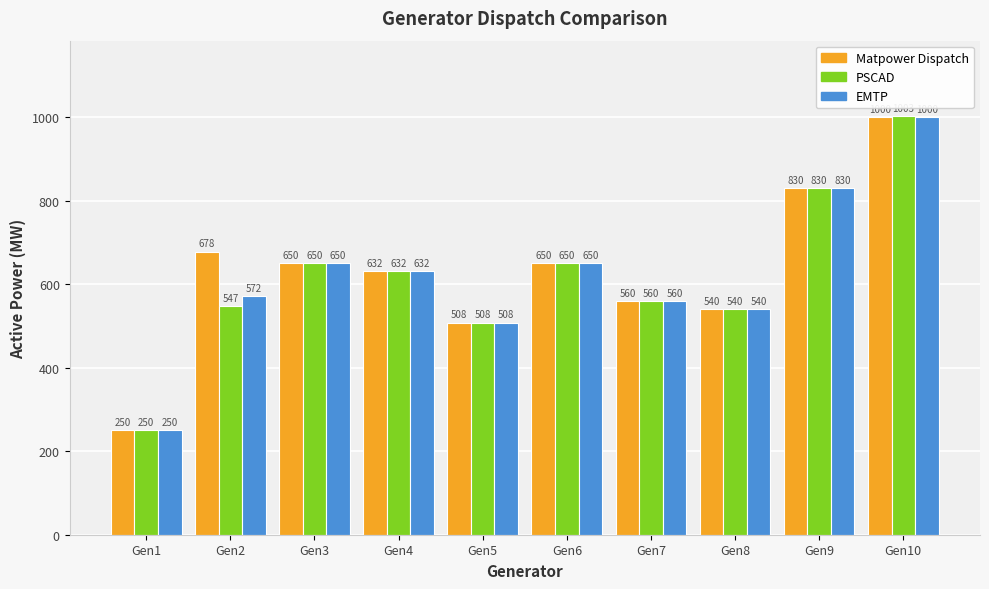

How many bars are there in total?

30